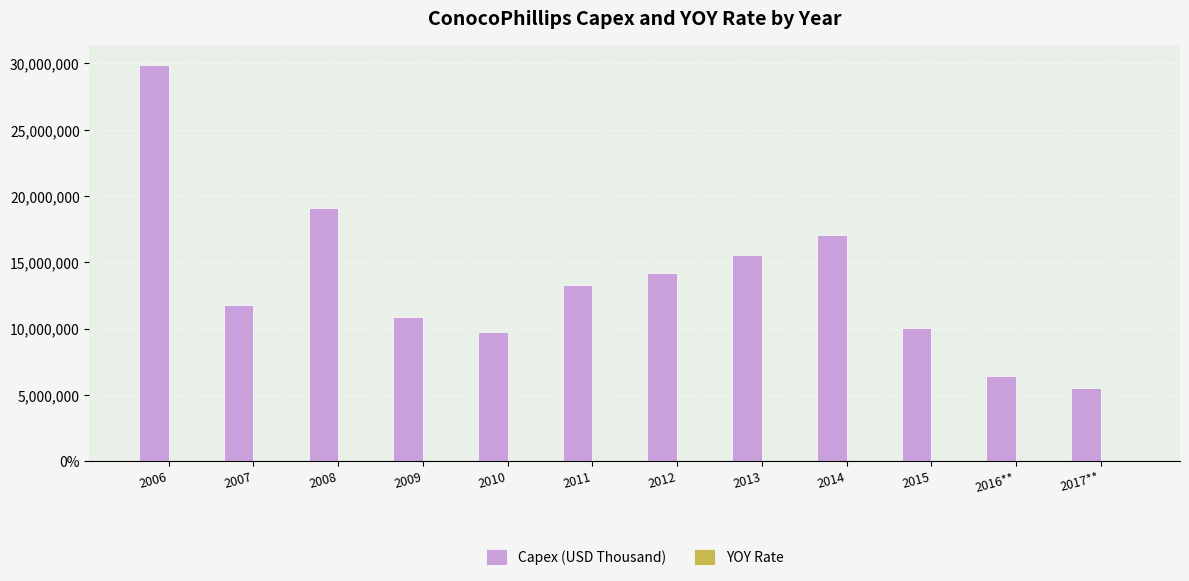

What is the maximum value shown in the chart?

29881000.0